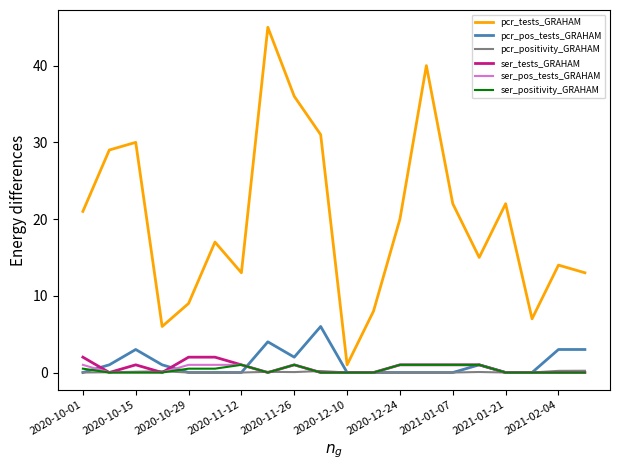

Which series has the largest range (max minus min)?

pcr_tests_GRAHAM